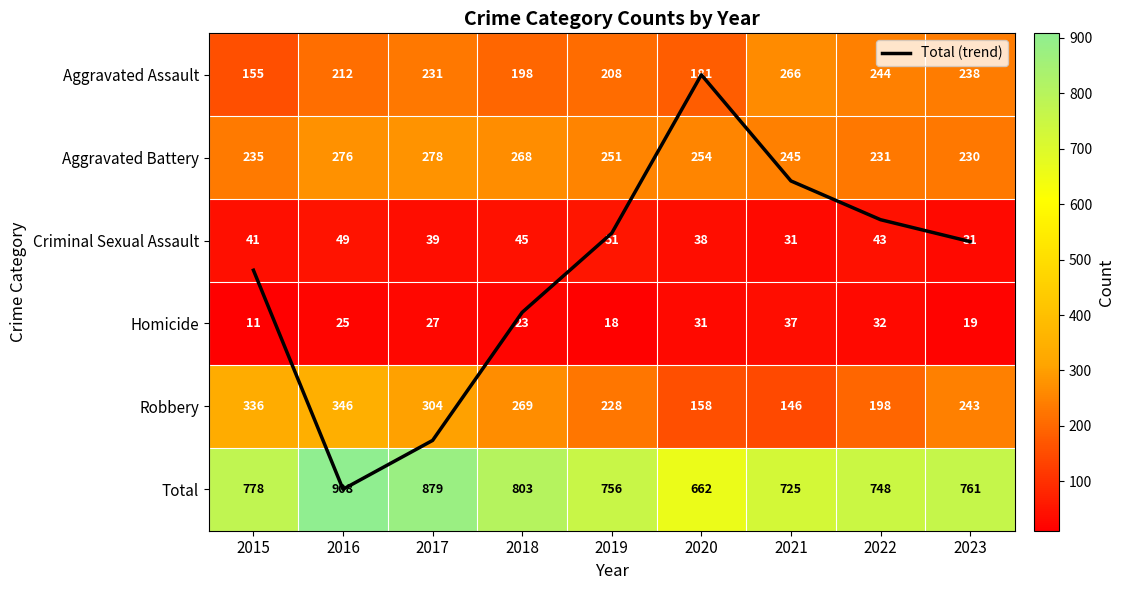

Is it true that Aggravated Assault equals 231.0 at 2017?

True